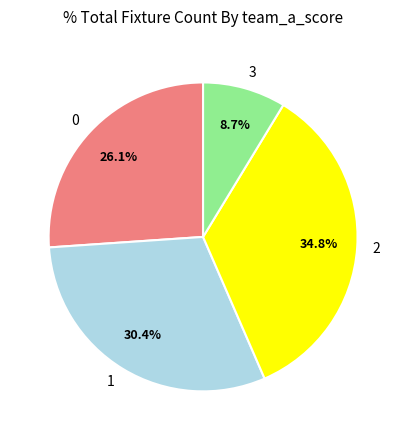

Approximately how many times larger is the value at 3 compared to 1?

0.3